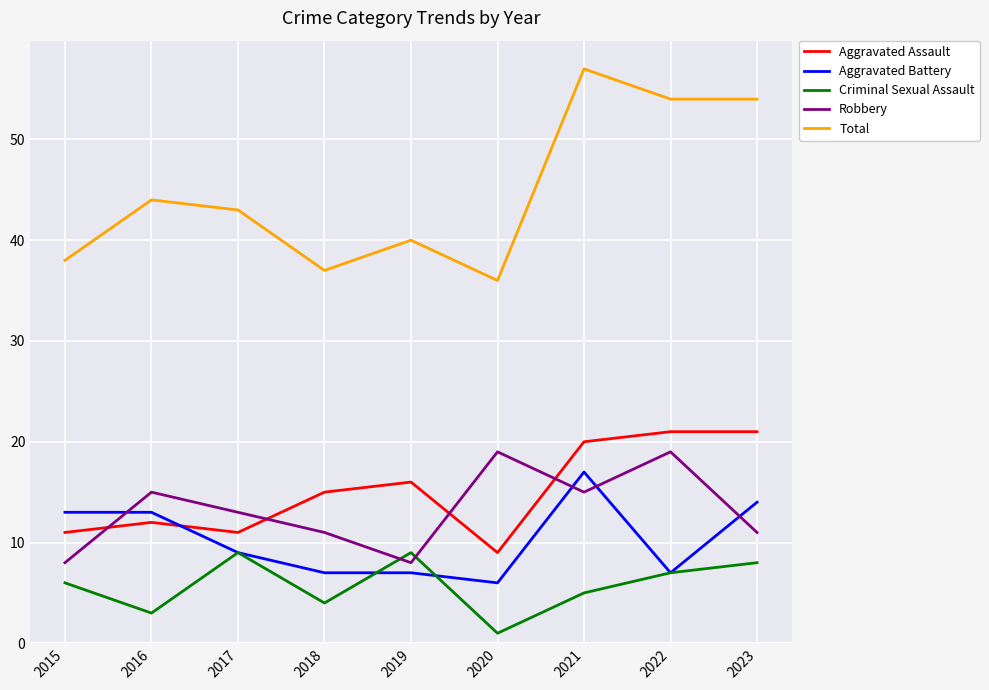

True or false: Aggravated Assault and Total cross at least once.

False